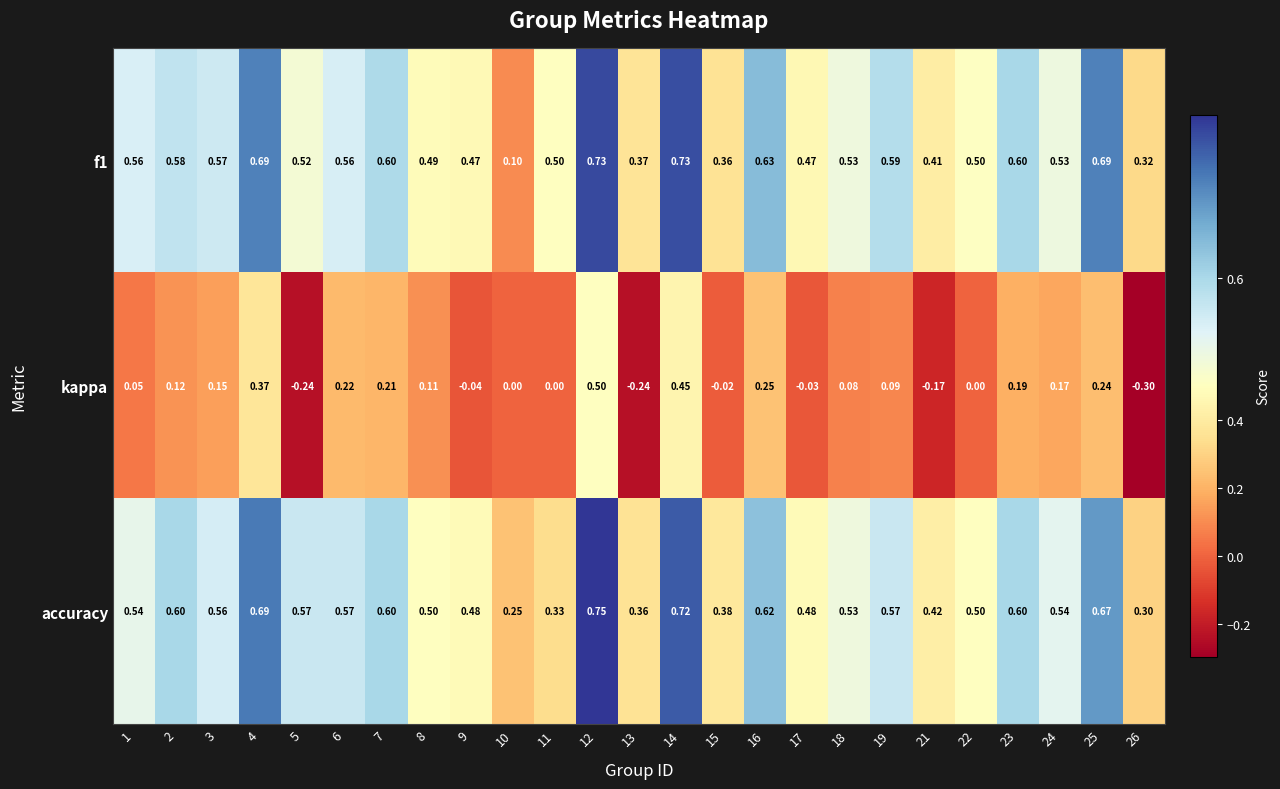

Which series has the largest range (max minus min)?

kappa